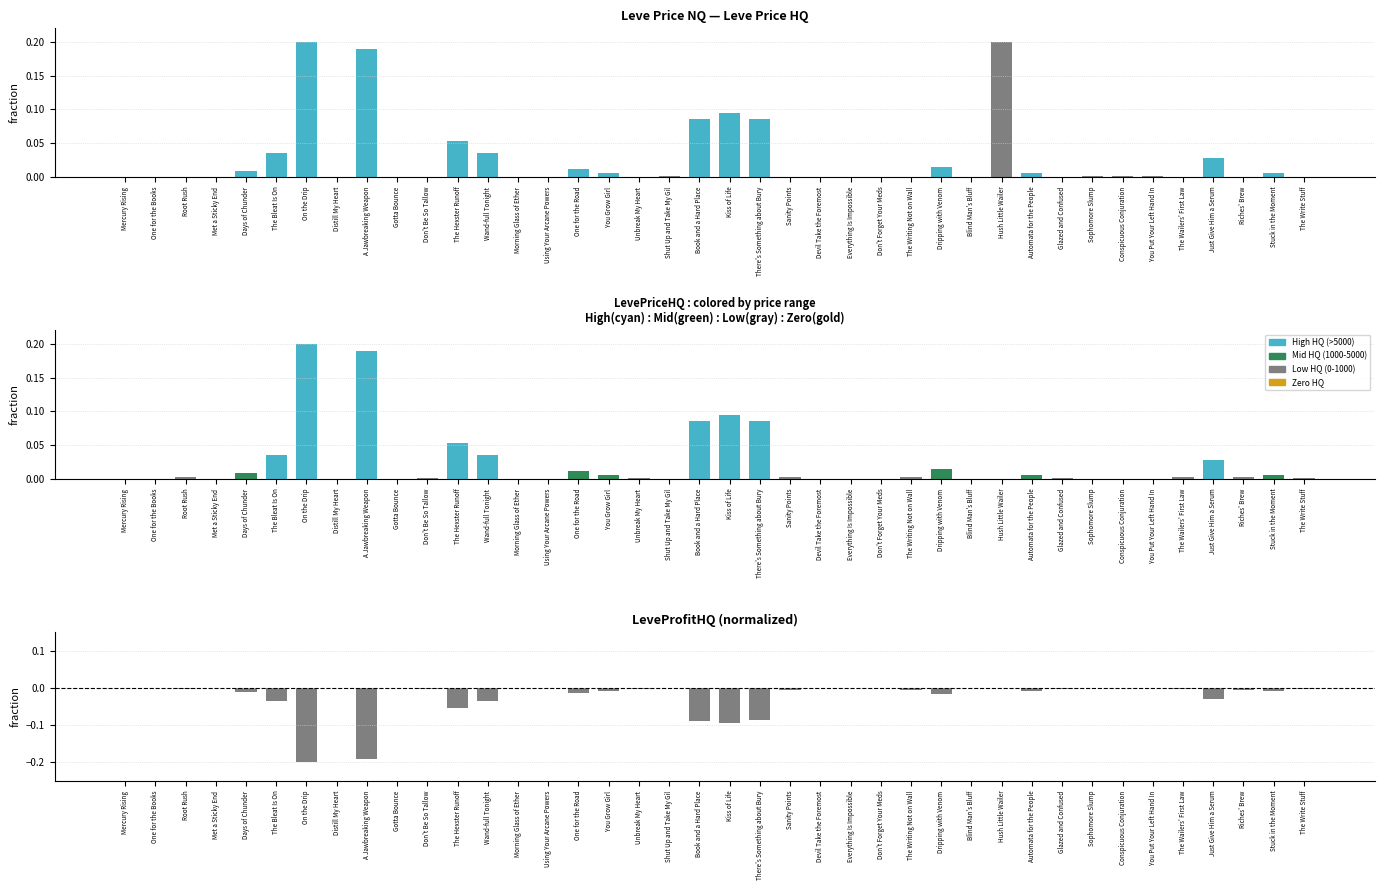

What is the minimum value shown in the chart?

-0.2